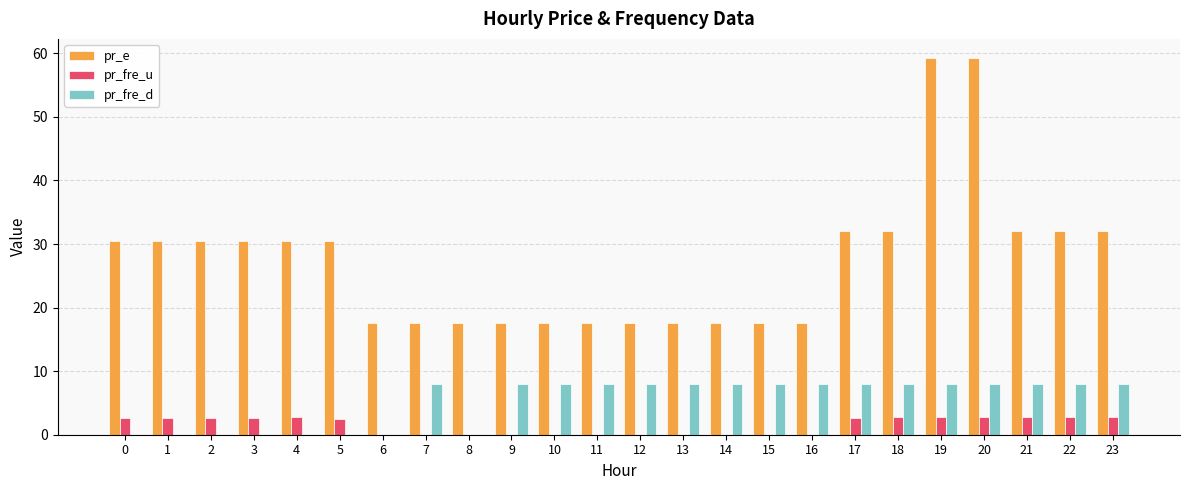

Which series has the largest range (max minus min)?

pr_e